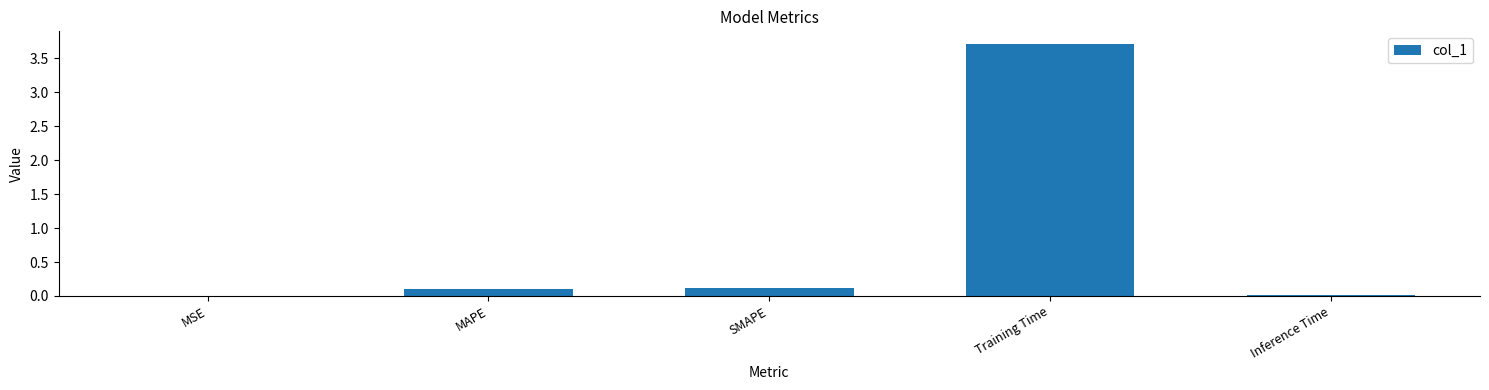

Are the bars horizontal?

No